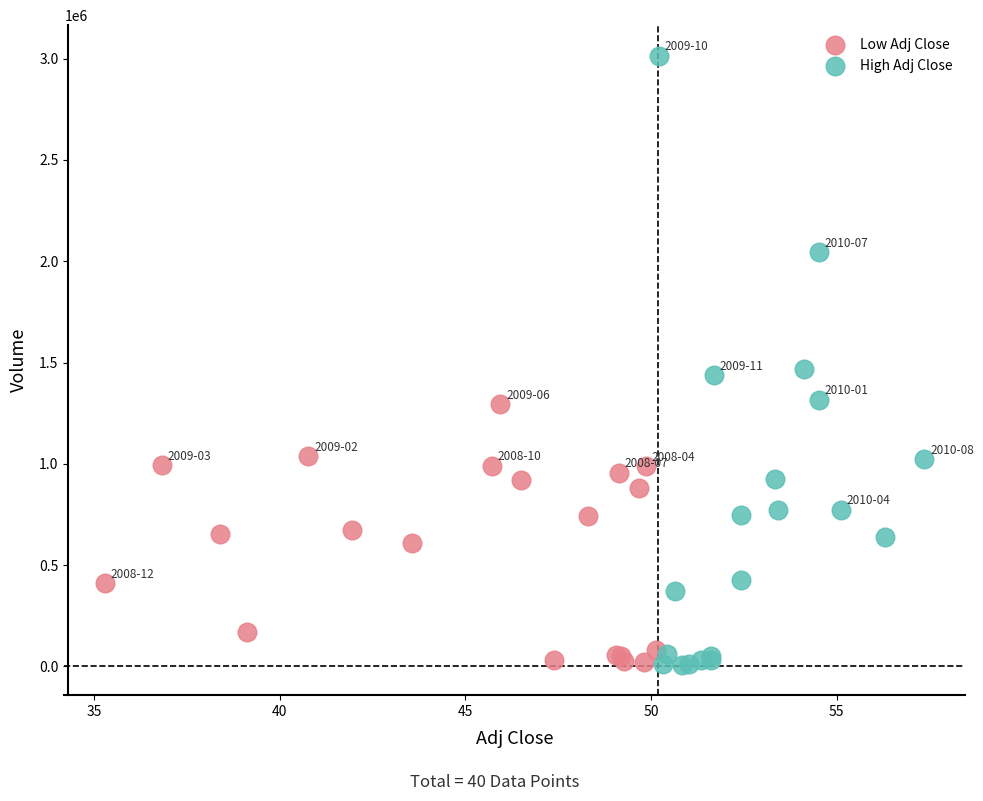

Which series contains the highest Y value?

High Adj Close